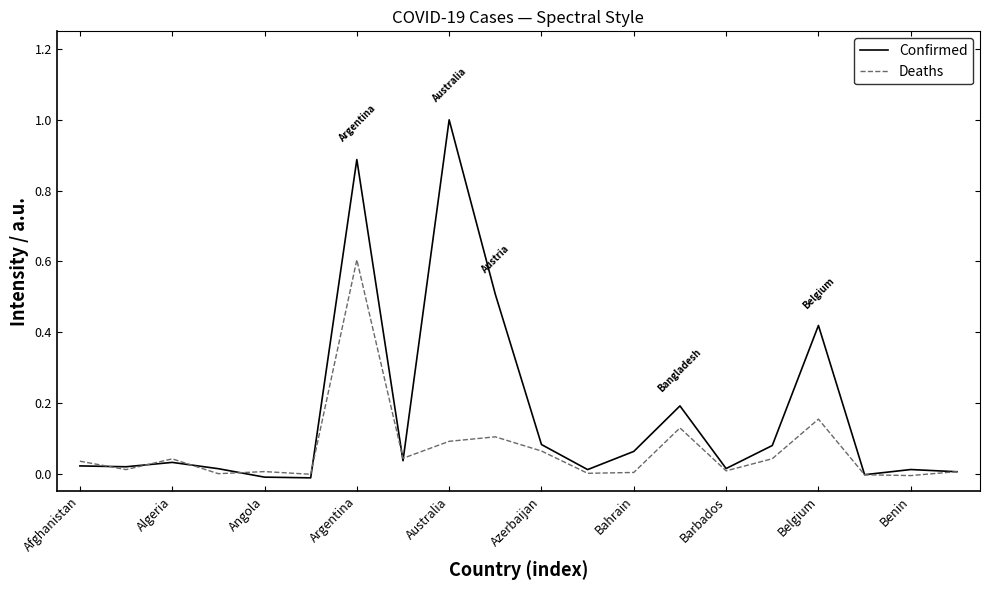

What is the difference between the maximum and second lowest values in the Confirmed series?

1.0